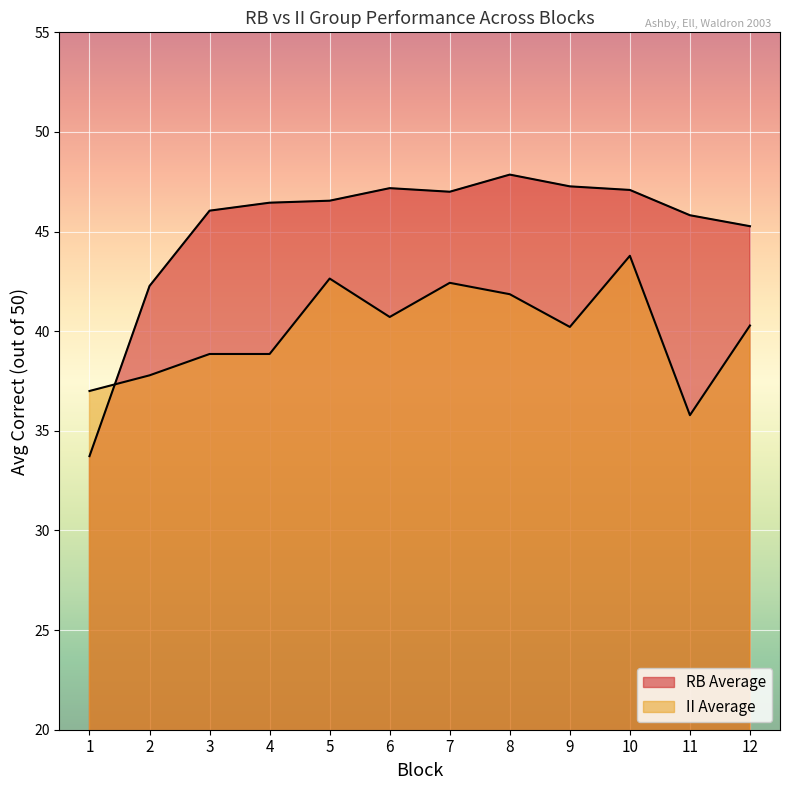

Reading right to left, list all the values displayed in this chart.

12=45.3	11=45.8	10=47.1	9=47.3	8=47.9	7=47.0	6=47.2	5=46.5	4=46.5	3=46.0	2=42.3	1=33.7